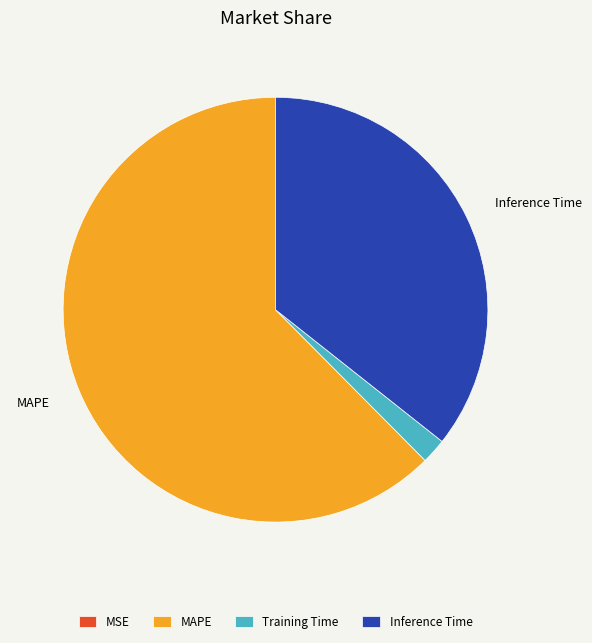

Is there a majority slice in this chart?

Yes